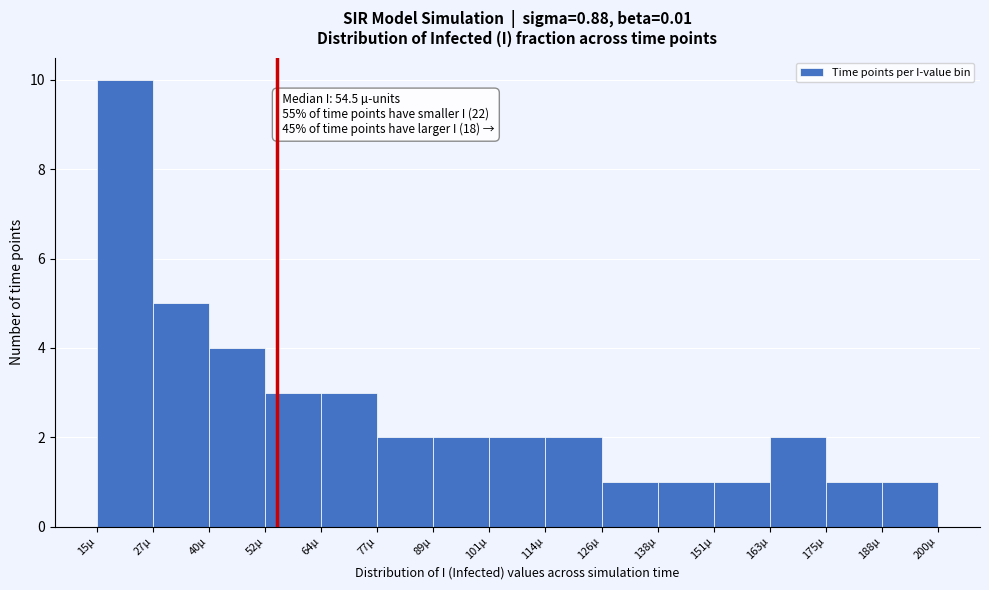

Which range on the x-axis has the tallest bar?

14 to 28